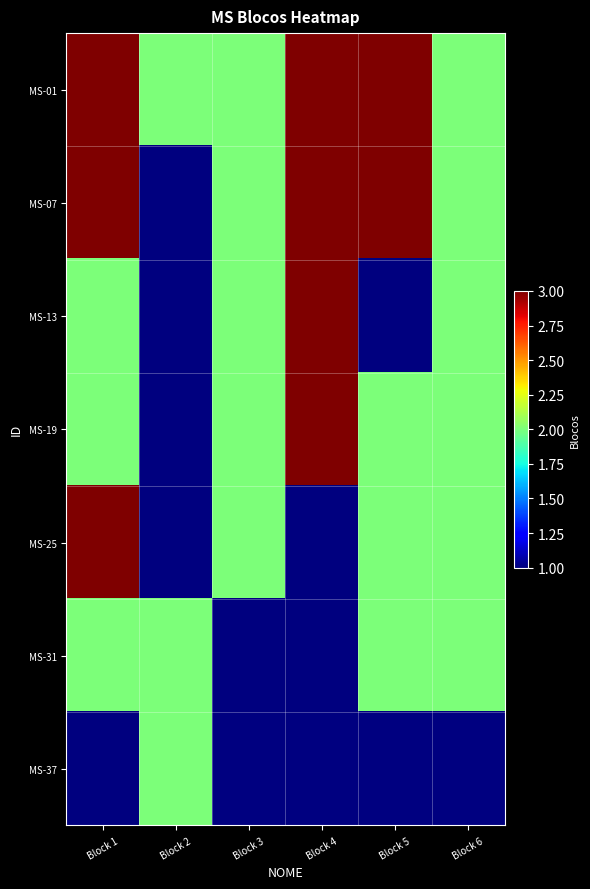

Count the MS-31 values in the range 1 to 2.

6